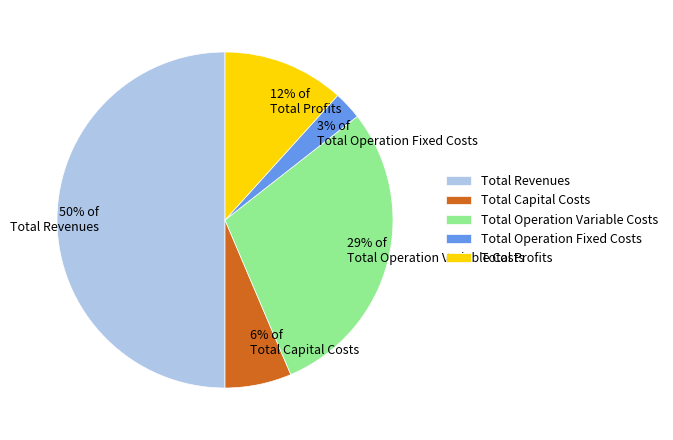

How many segments does this pie chart have?

5